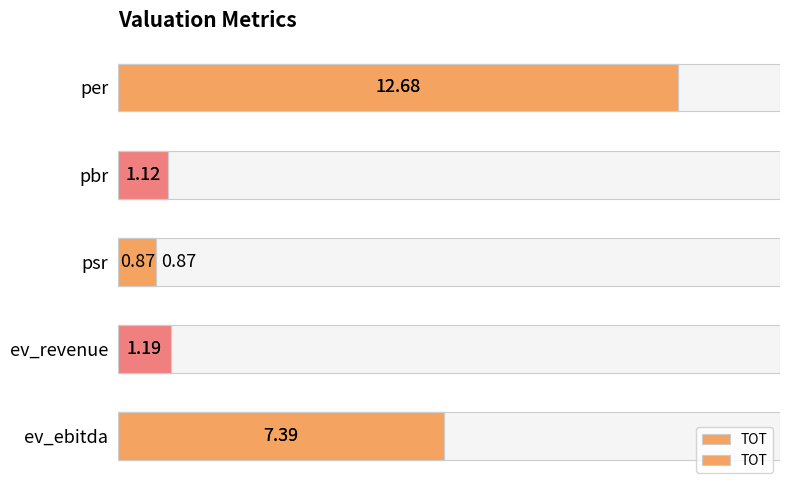

How many data points are above 1?

4